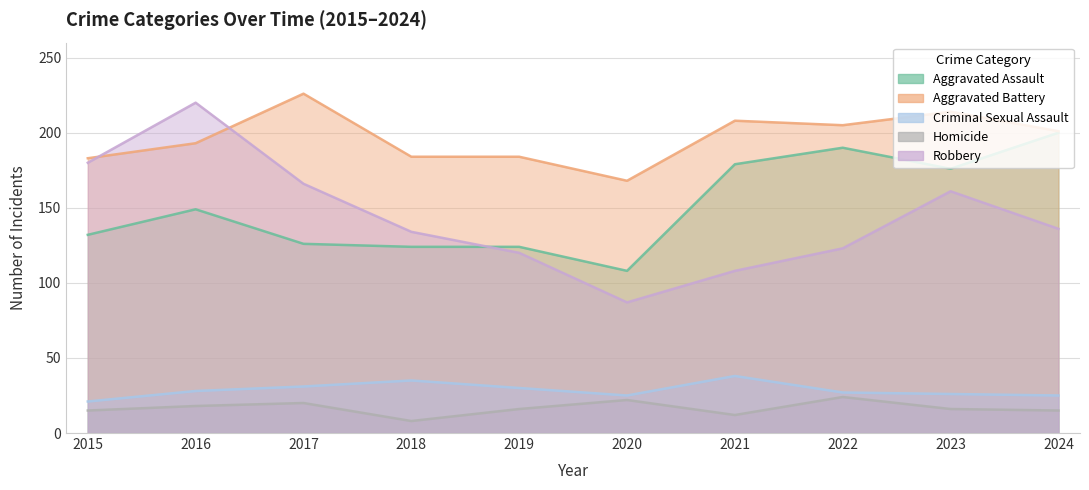

What is the maximum value for Criminal Sexual Assault?

38